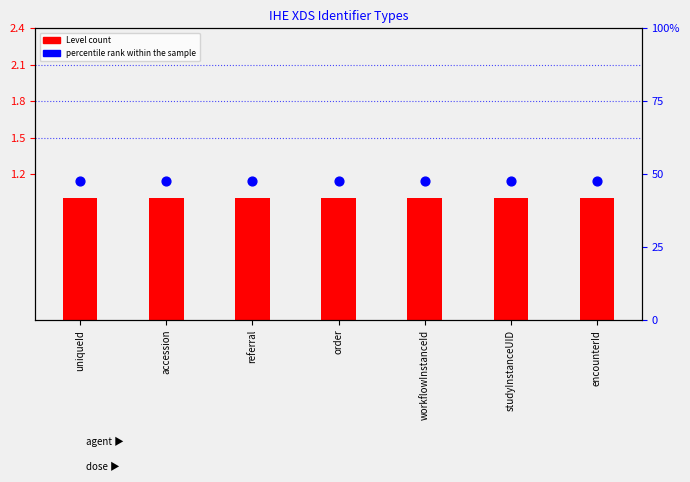

What are all the series names shown in the legend?

Level count, percentile rank within the sample